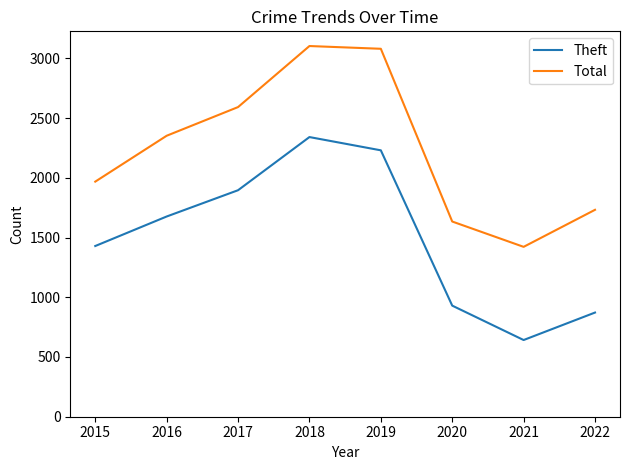

Does the chart have visible grid lines?

No